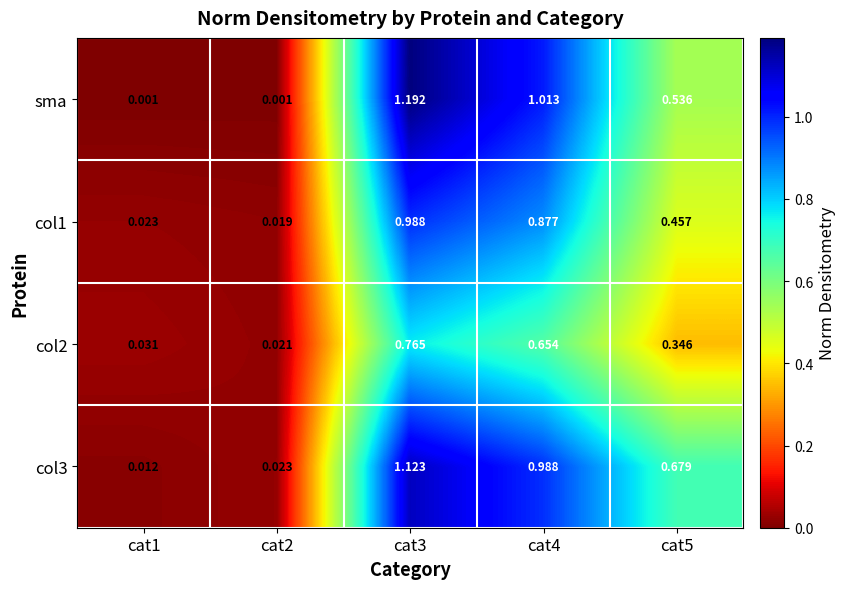

Which series has the widest spread of values?

sma